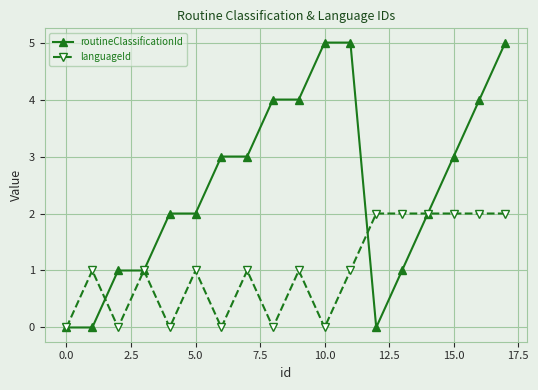

What is the value of the languageId point at the 13th from the left?

2